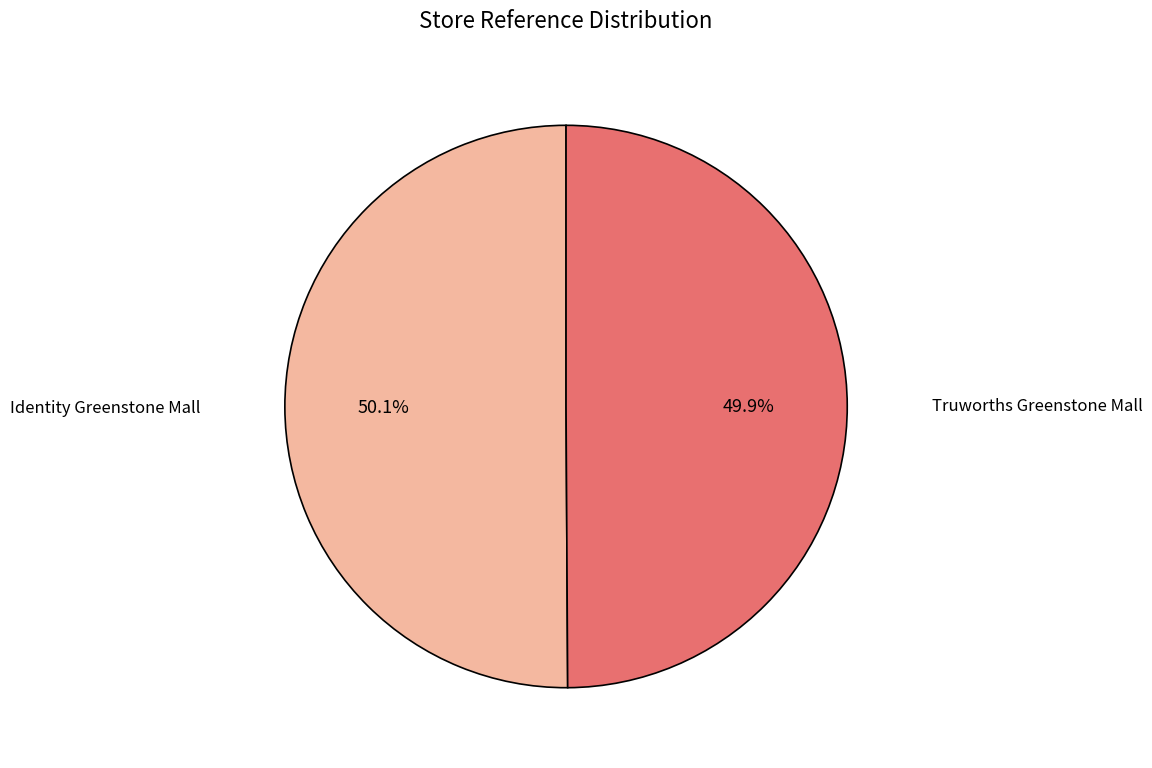

What is the total percentage of Truworths Greenstone Mall and Identity Greenstone Mall?

100.0%